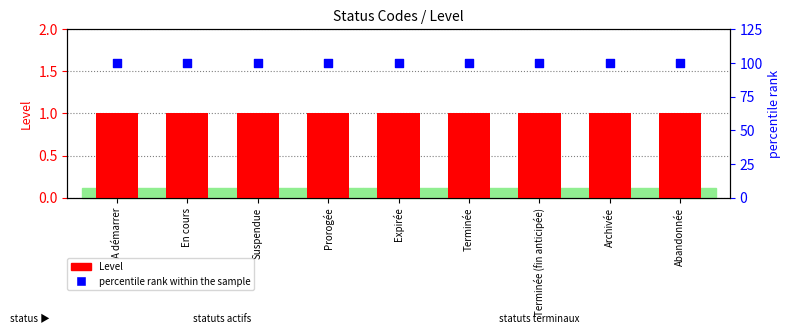

Which series contains the lowest Y value?

Level